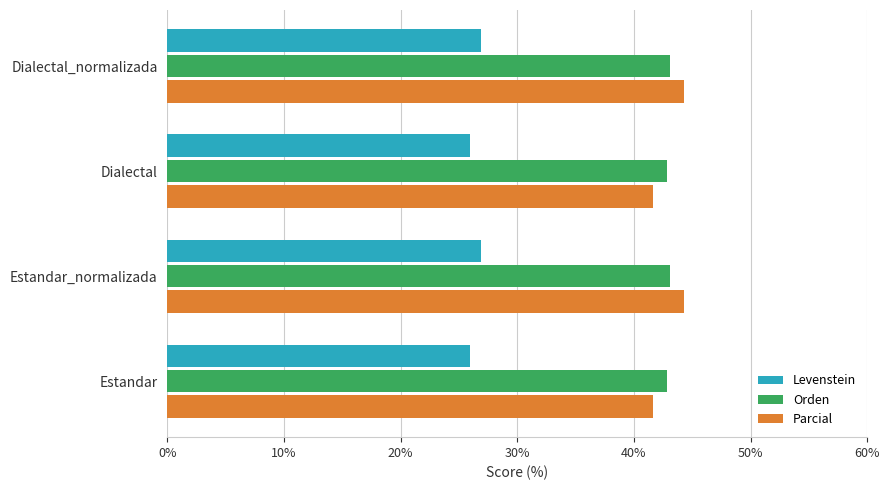

Is the value of Parcial at Dialectal_normalizada greater than the value of Levenstein at Dialectal?

Yes